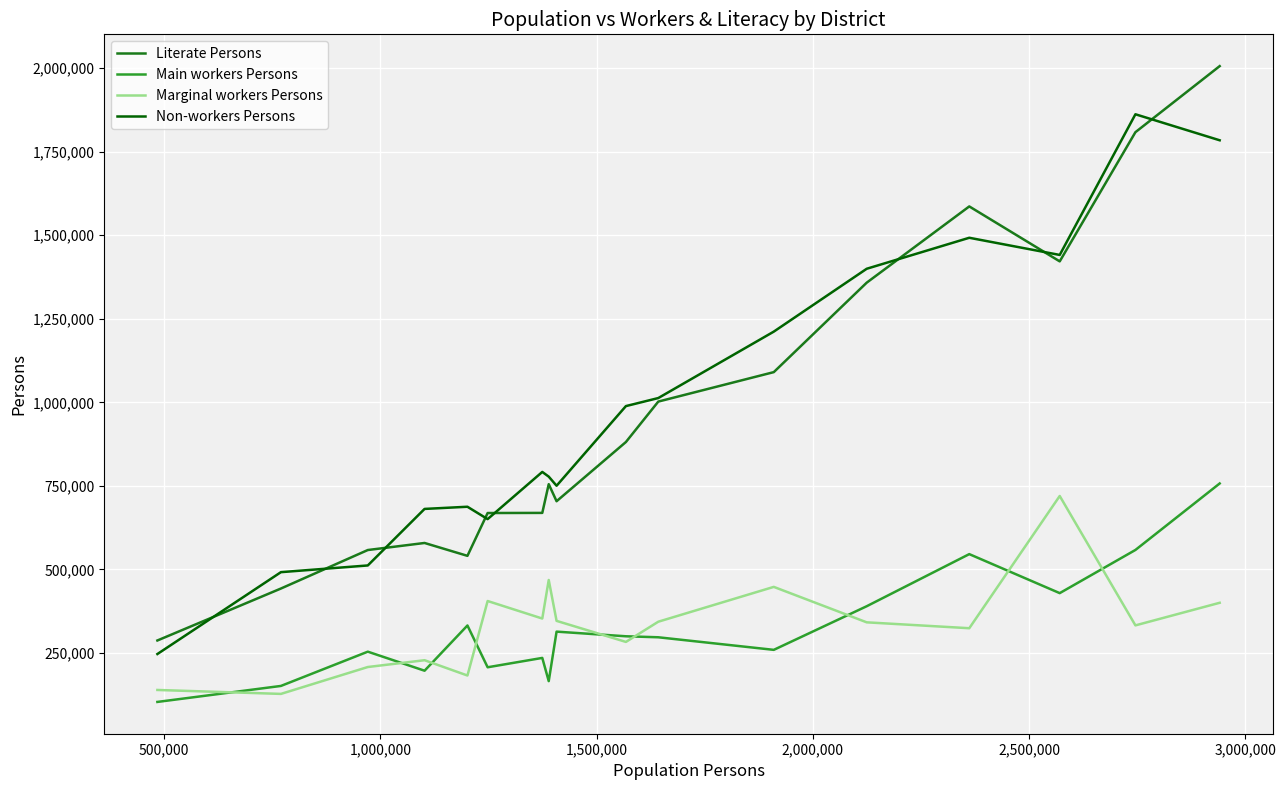

True or false: Literate Persons and Main workers Persons cross at least once.

False